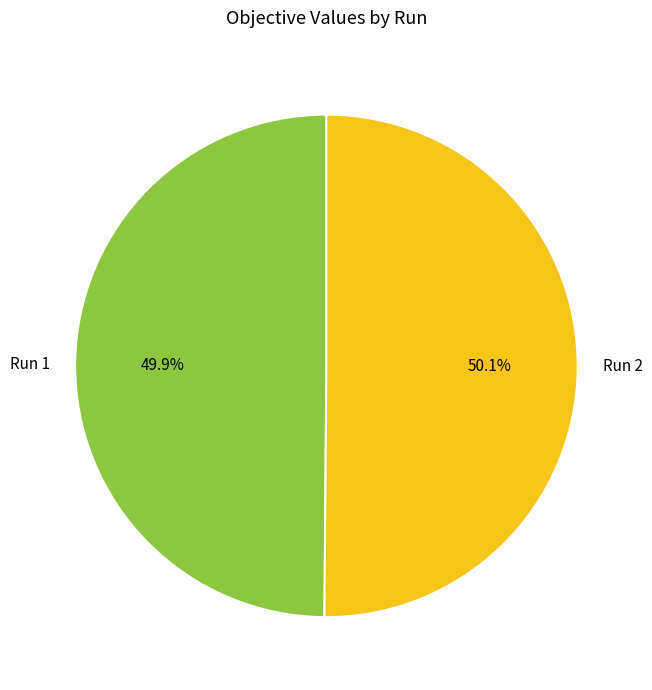

The Run 2 slice represents 50% of the pie. True or false?

True